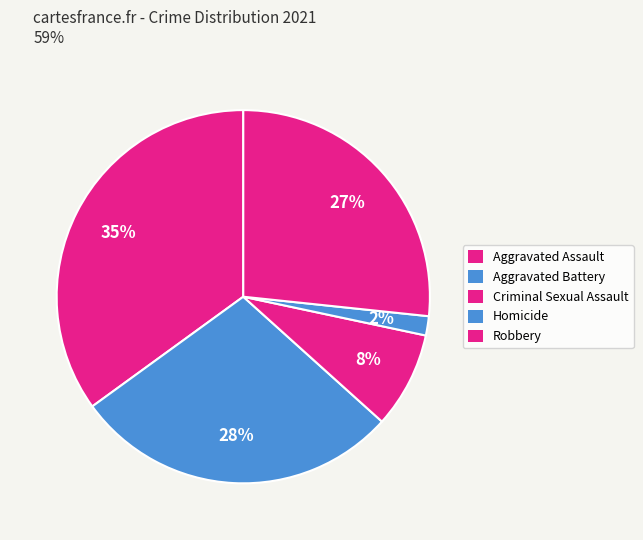

The Robbery slice represents 39% of the pie. True or false?

False